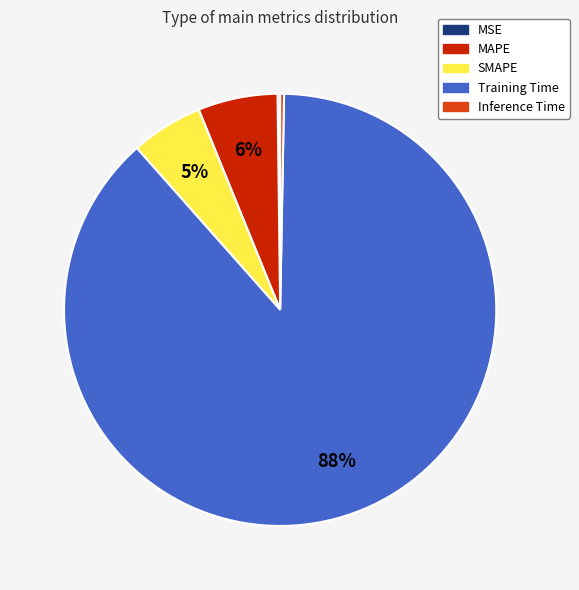

To the nearest percent, what is the combined percentage of MAPE and Inference Time?

6%